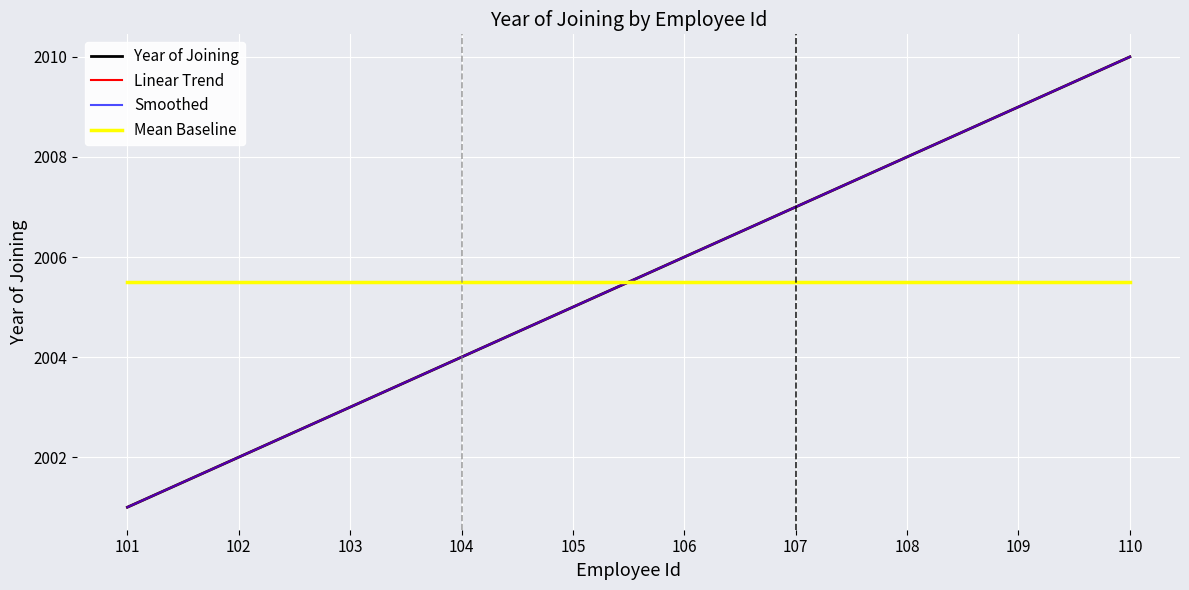

Does the chart have visible grid lines?

Yes